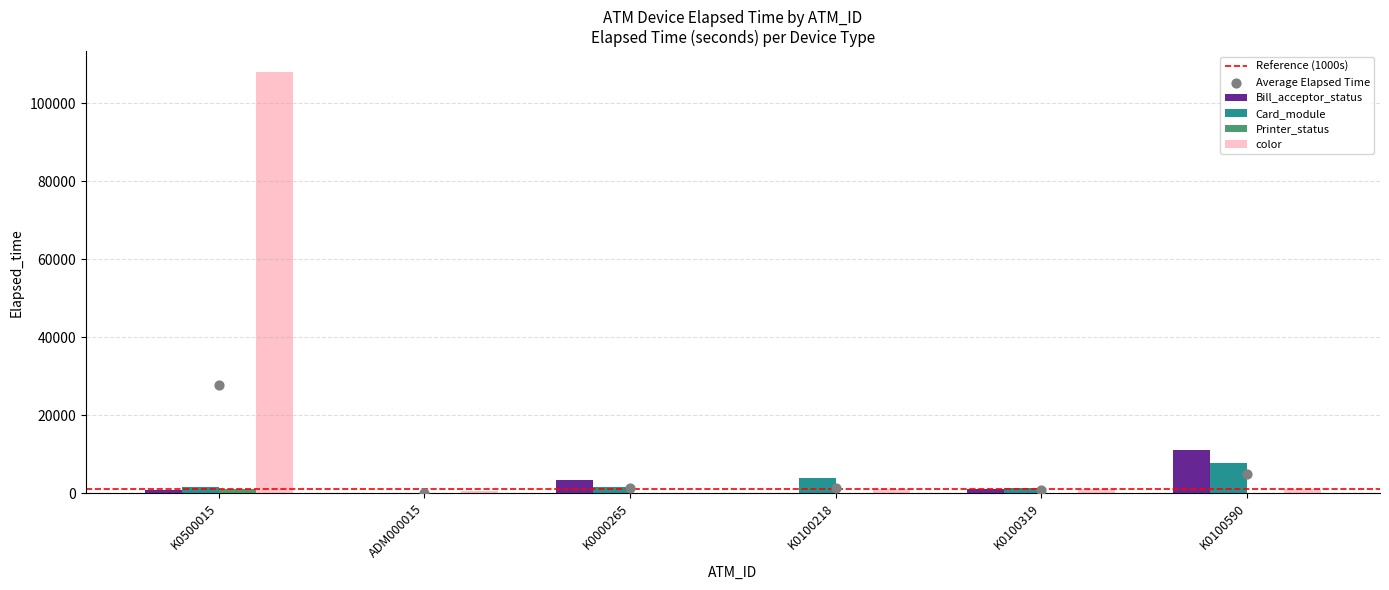

At which category is the sum across all series the highest?

K0500015